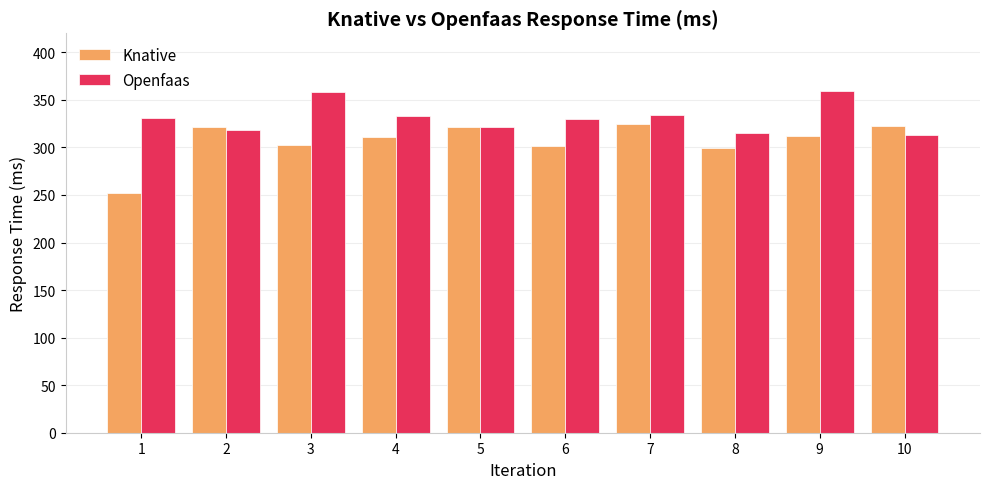

What is the value of the Knative bar at the 4th from the left?

311